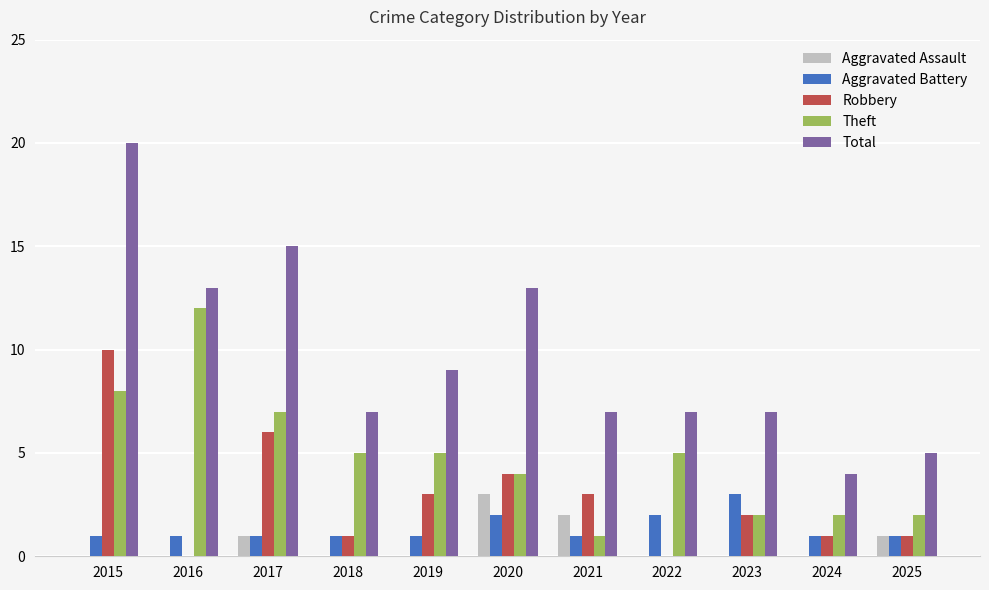

The Robbery series shows 0 at 2016. True or false?

True